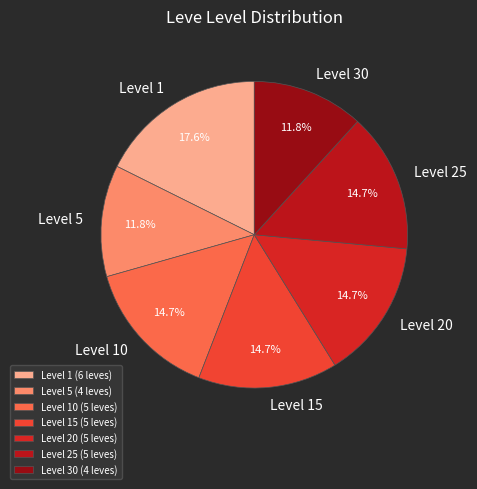

Count the number of slices in the pie.

7